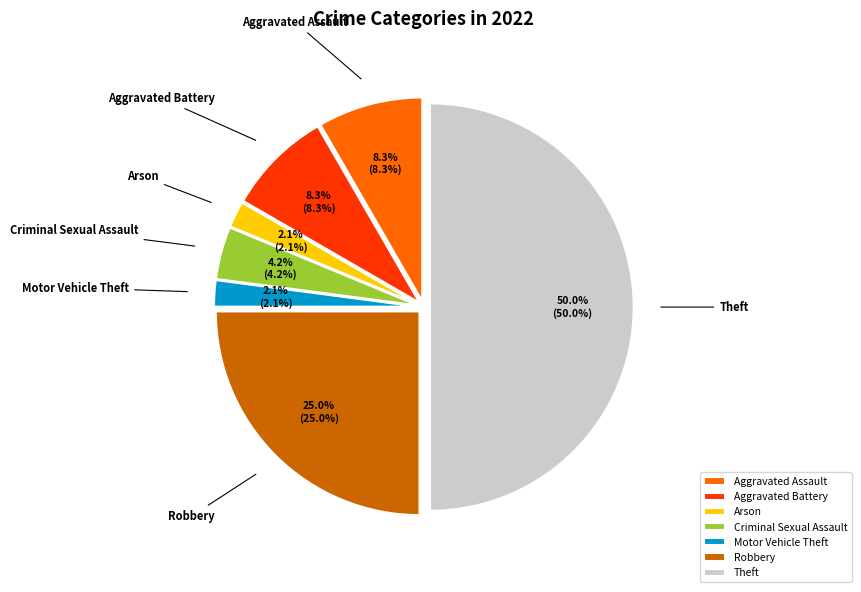

The Theft slice represents 50% of the pie. True or false?

True